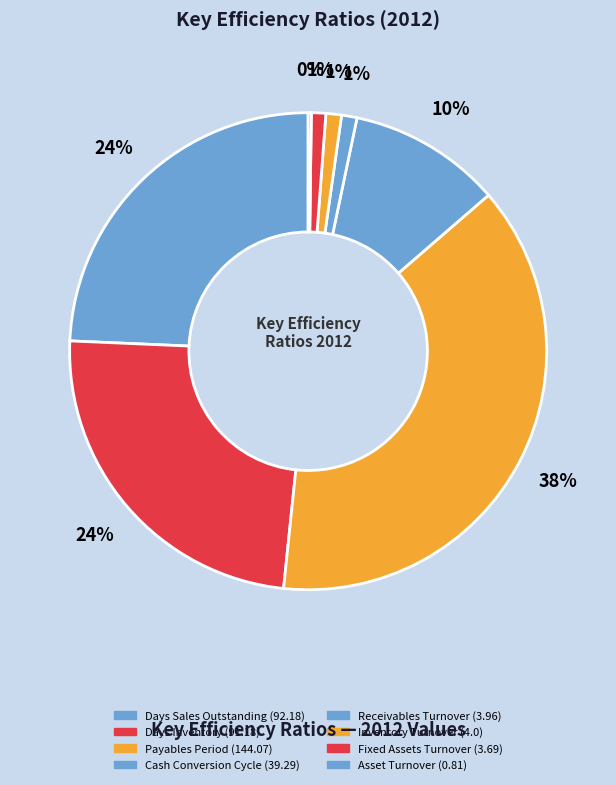

What percentage is the Cash Conversion Cycle slice, to the nearest percent?

10%